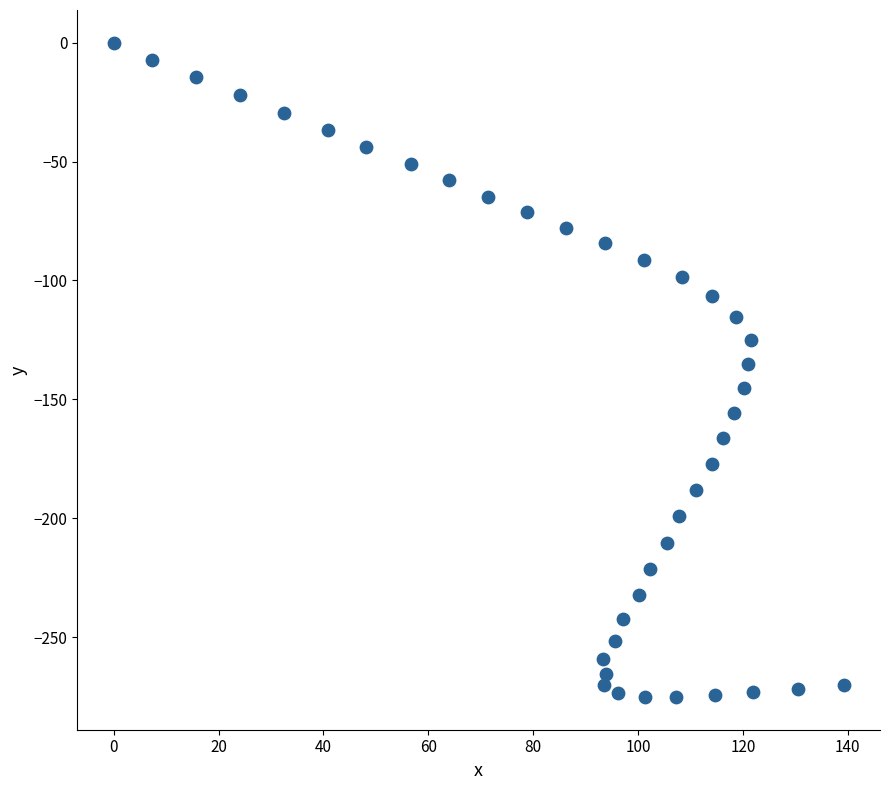

What is the range of X values (max minus min)?

139.2